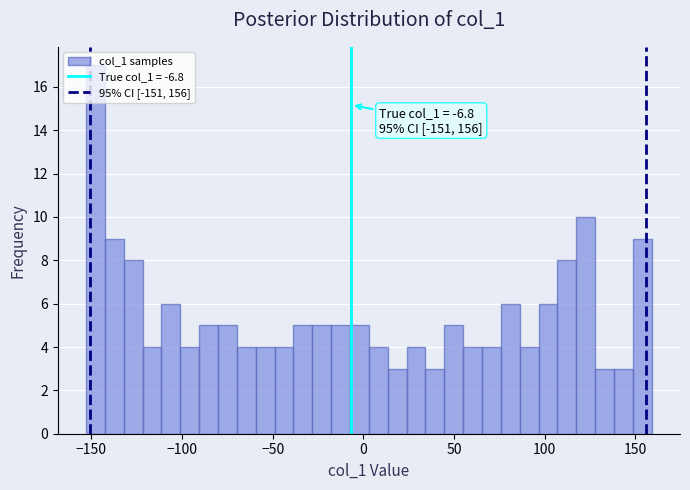

Read against the x-axis, roughly where is the centre of the tallest bar?

-150